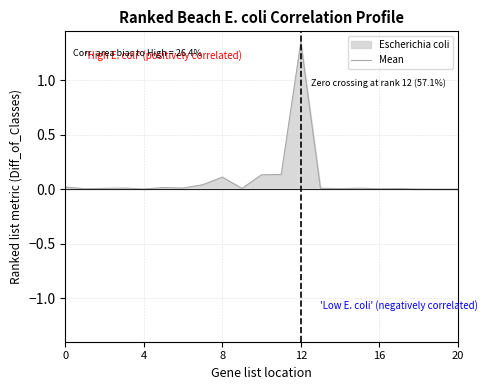

The value at 14 is 0.0. True or false?

True